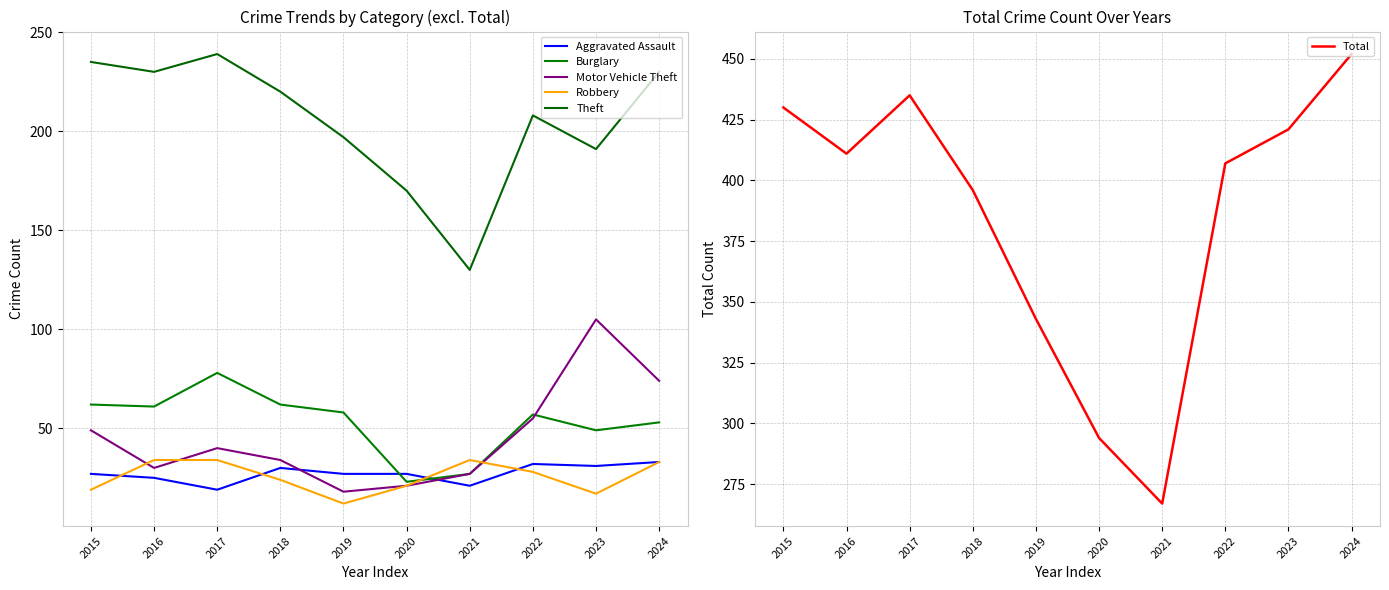

How many data points in Aggravated Assault are above 27?

4